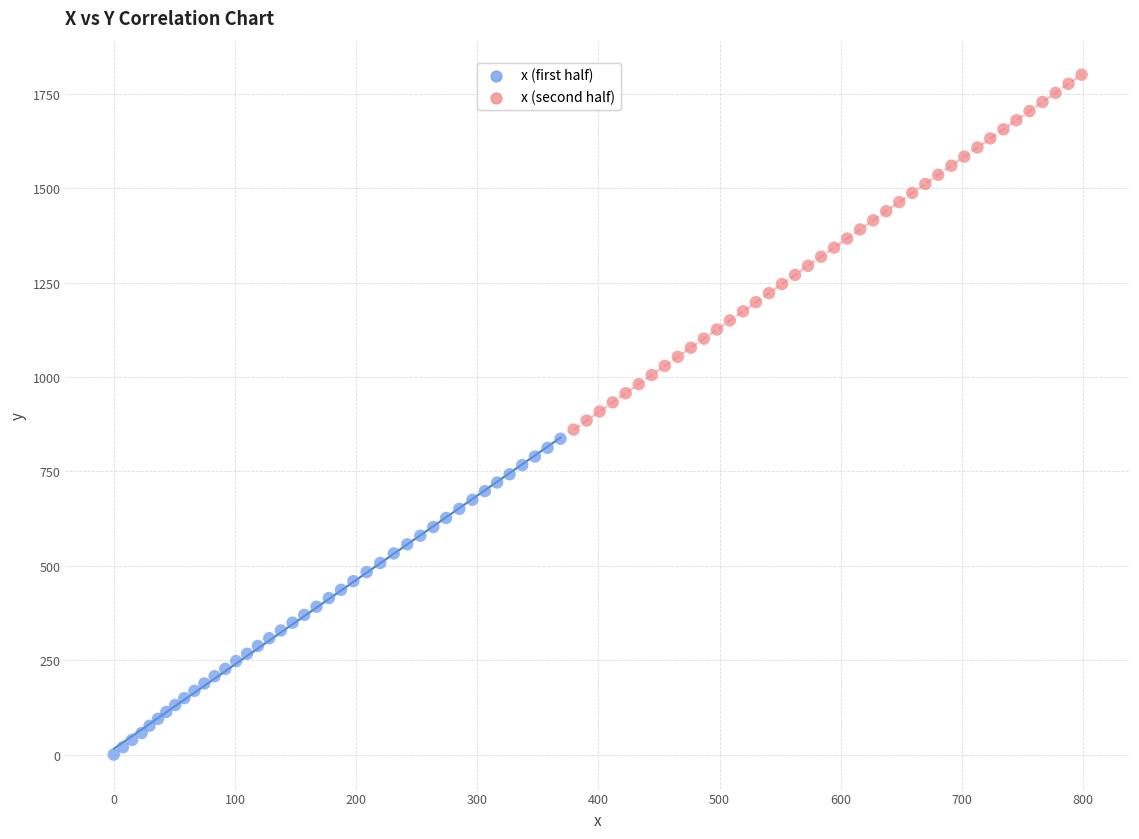

Which series reaches the maximum Y coordinate?

x (second half)